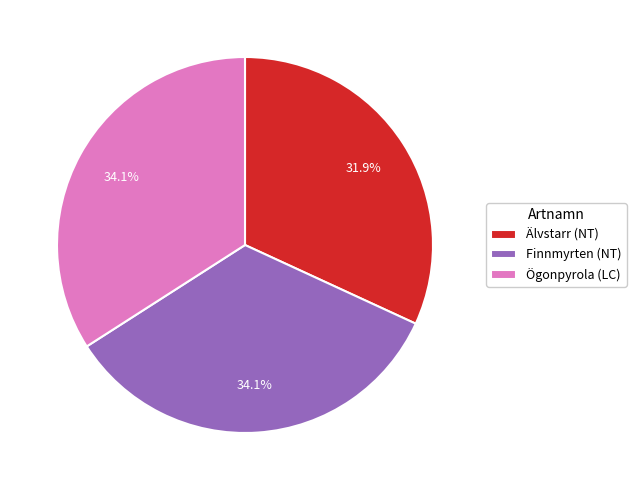

Between Älvstarr (NT) and Ögonpyrola (LC), which is larger?

Ögonpyrola (LC)